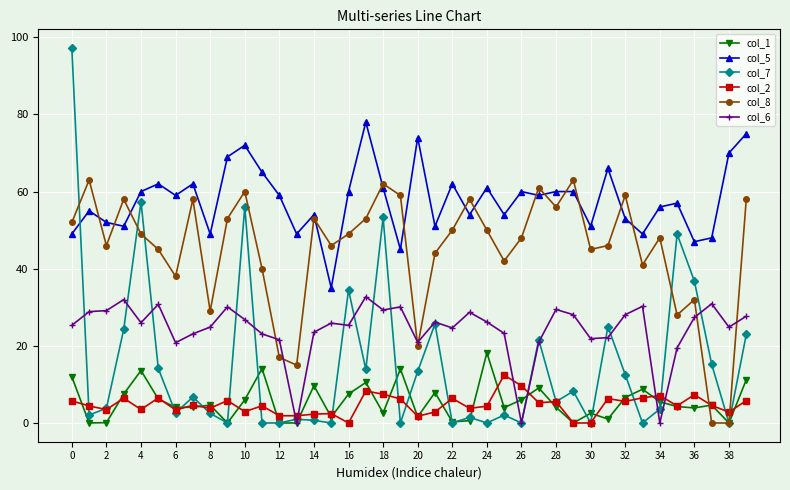

Rank the series by their maximum value, from highest to lowest.

col_7, col_5, col_8, col_6, col_1, col_2